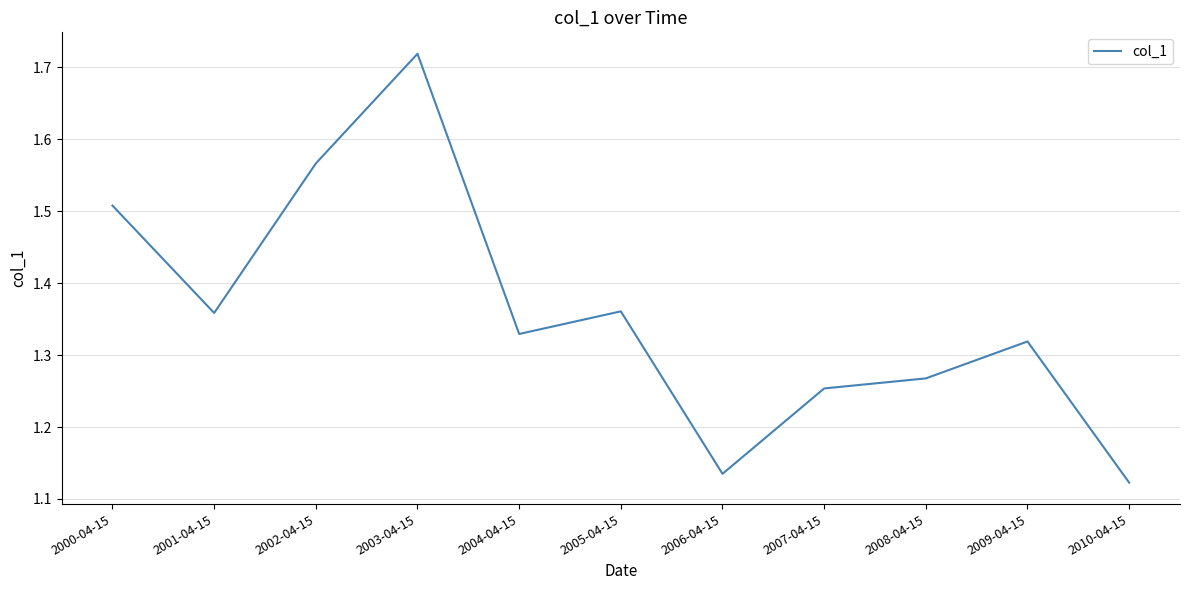

What position from the right is 2002-04-15?

9